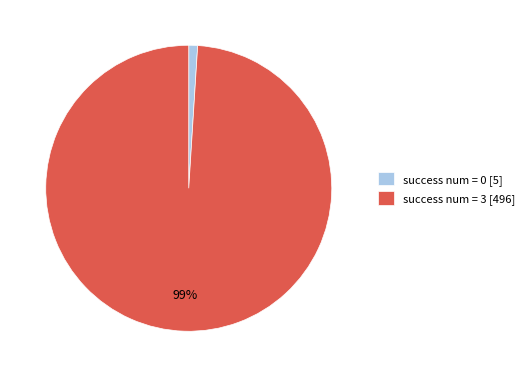

How many segments does this pie chart have?

2